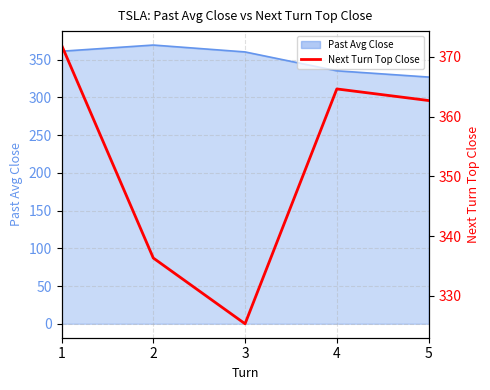

Does the chart display data point markers on the line(s)?

No